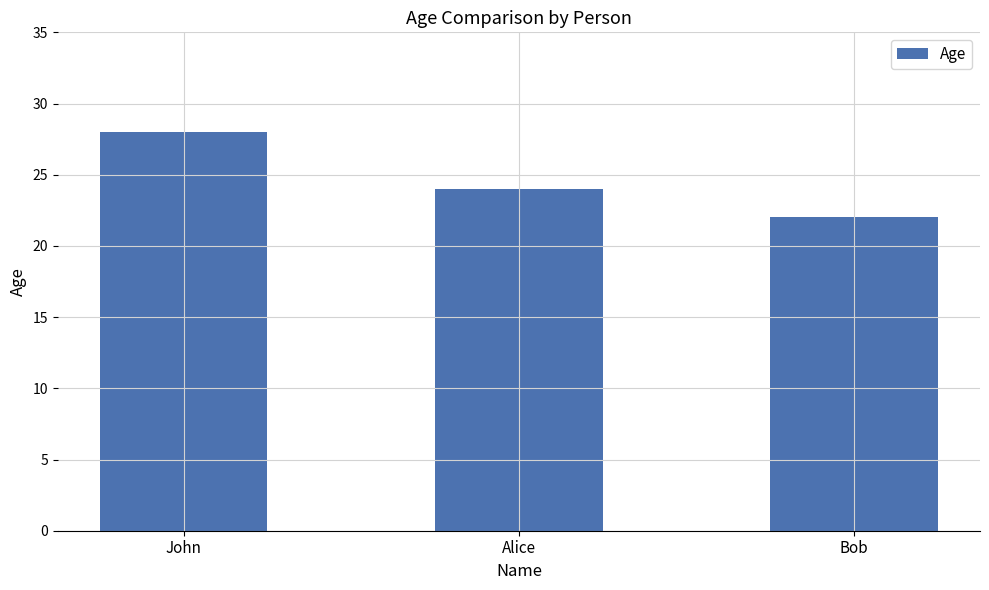

List the labels in order of value, smallest first.

Bob, Alice, John